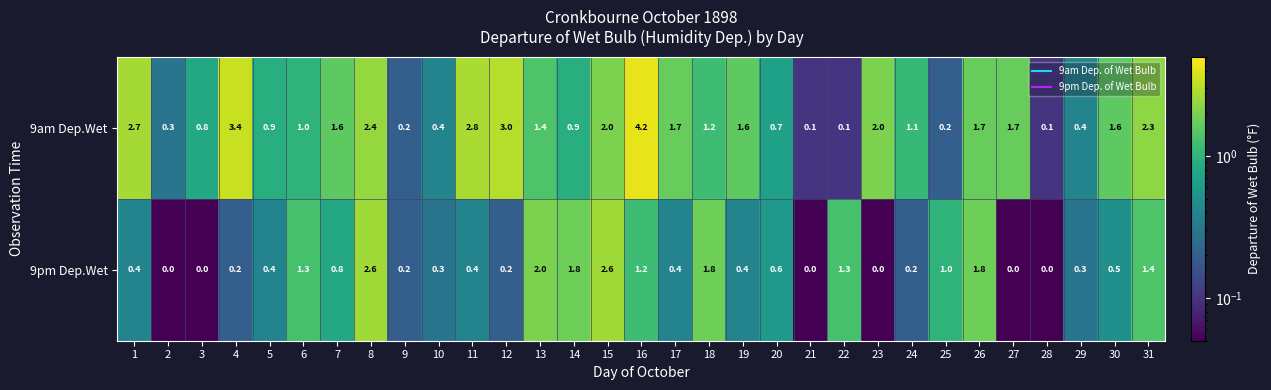

Which series has the largest total across all categories?

9am Dep.Wet